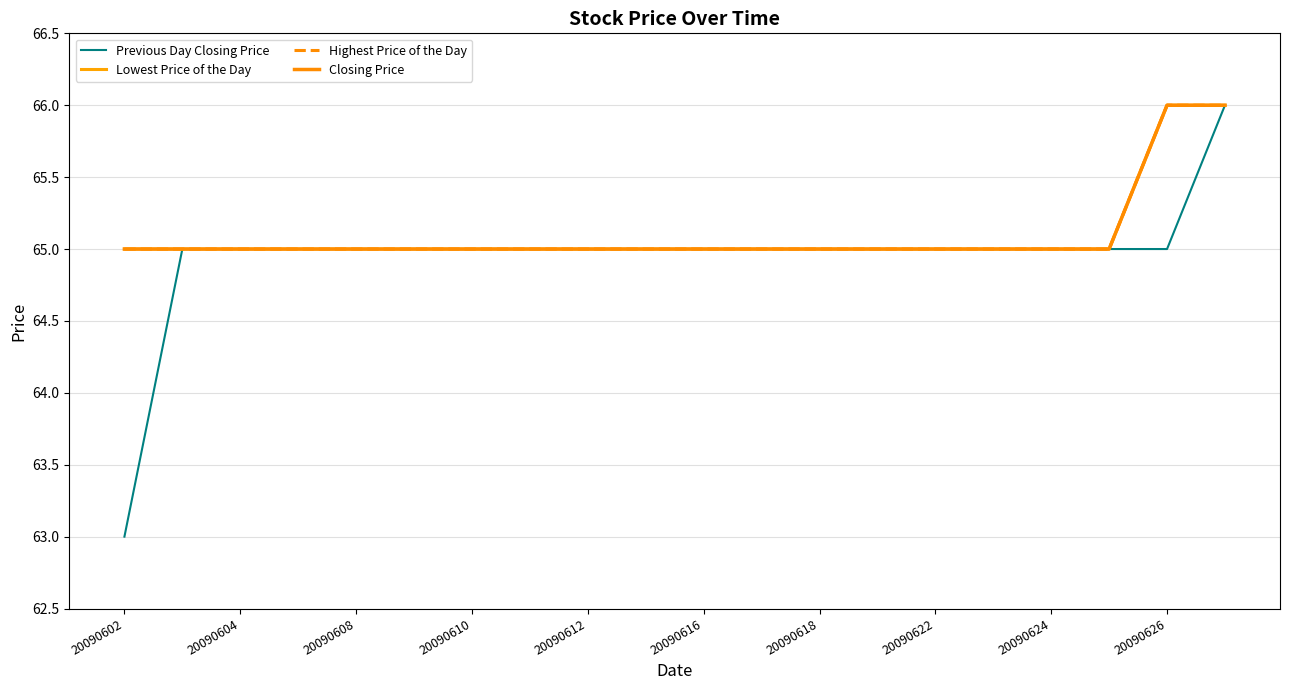

Is this an area chart (filled region under the line)?

No